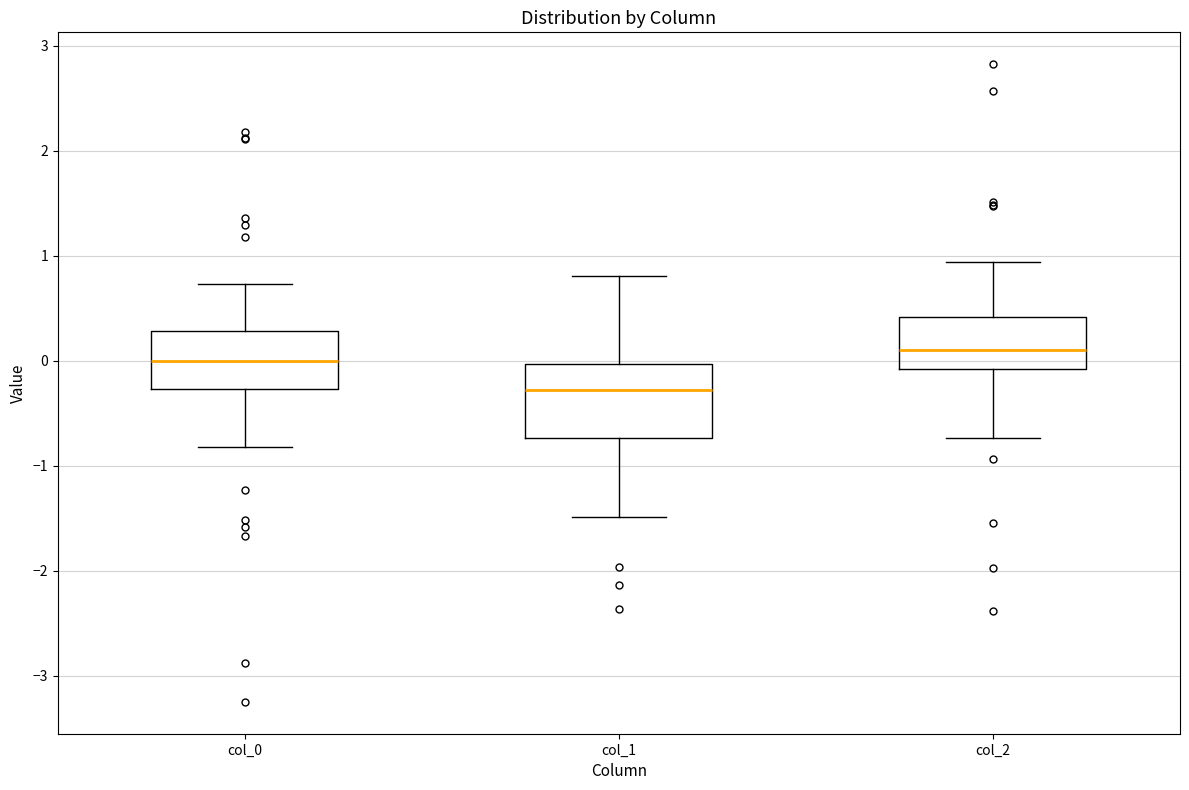

Which box has the highest median line?

col_2